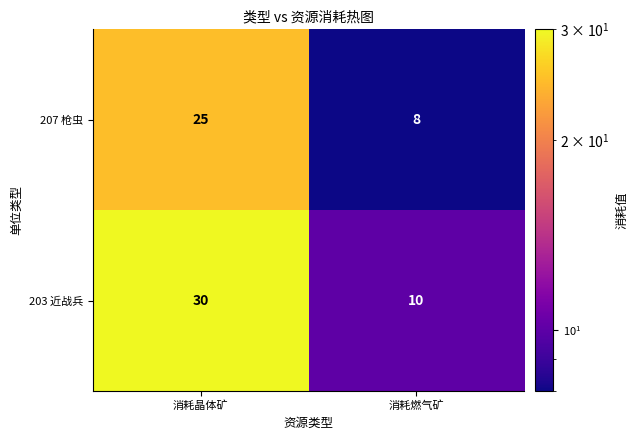

What is the approximate value of 207 枪虫 at 消耗晶体矿?

25